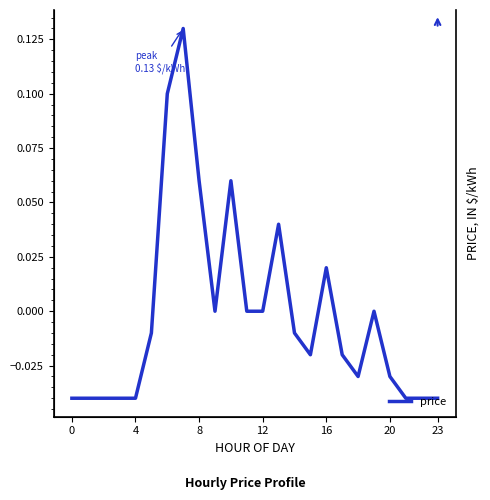

Which category has the highest value across all series?

7